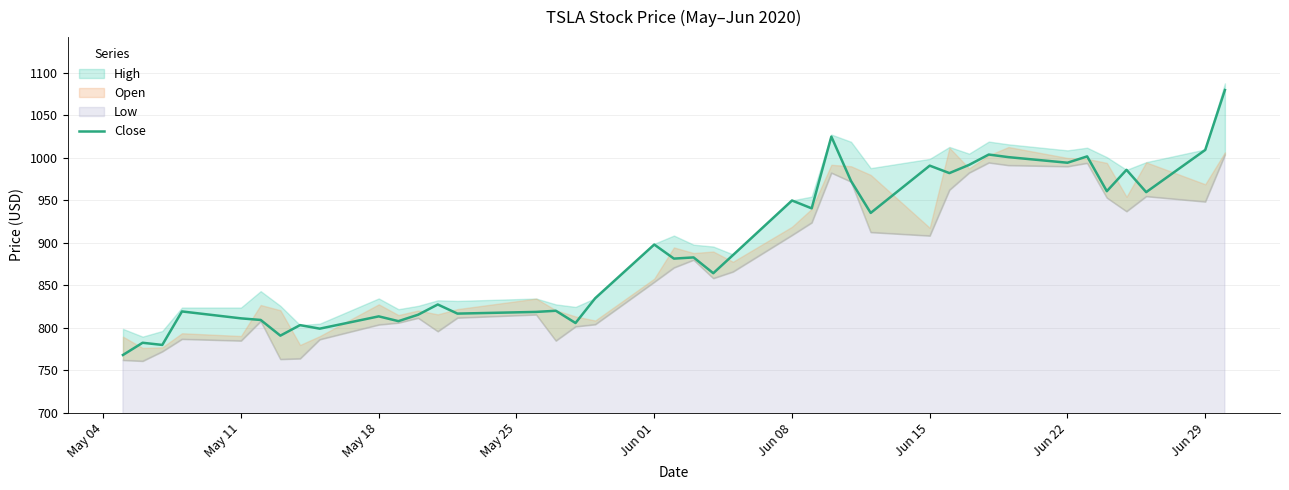

What is the value of the 16th point from the left?

820.2